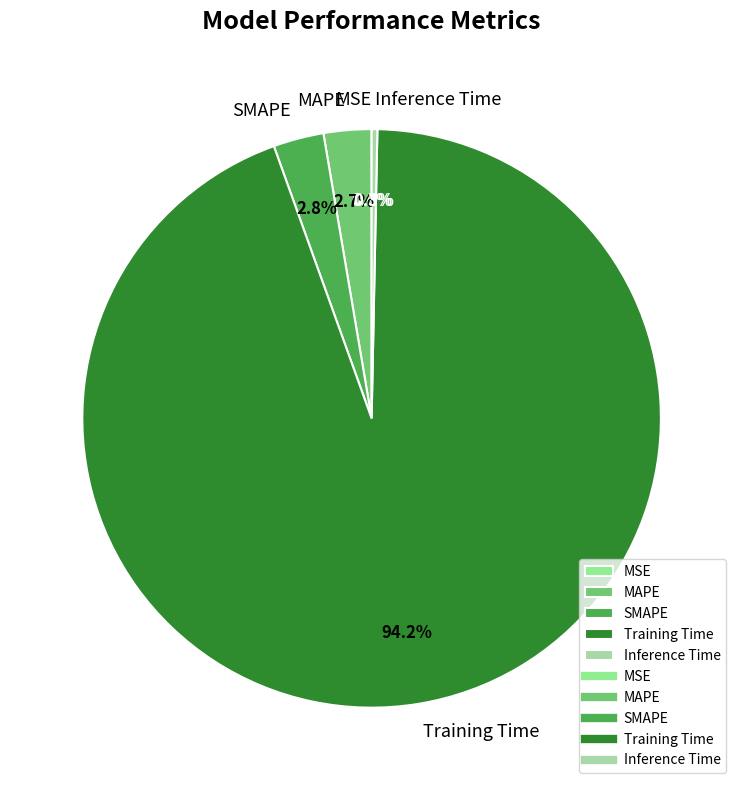

What is the total percentage of MAPE and SMAPE?

5.5%